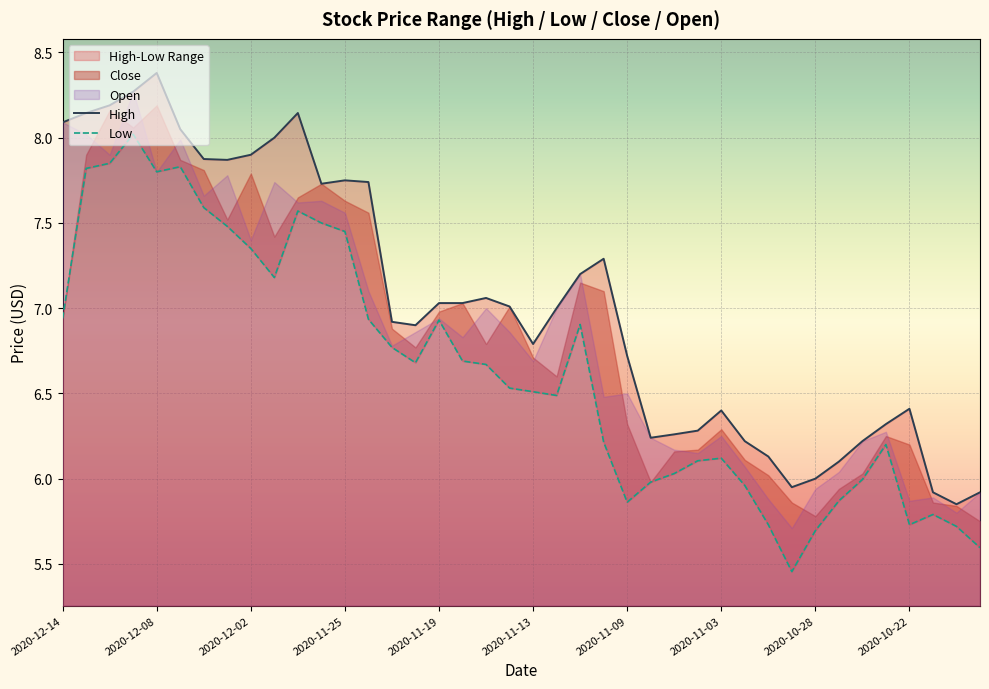

What is the minimum value shown in the chart?

5.5